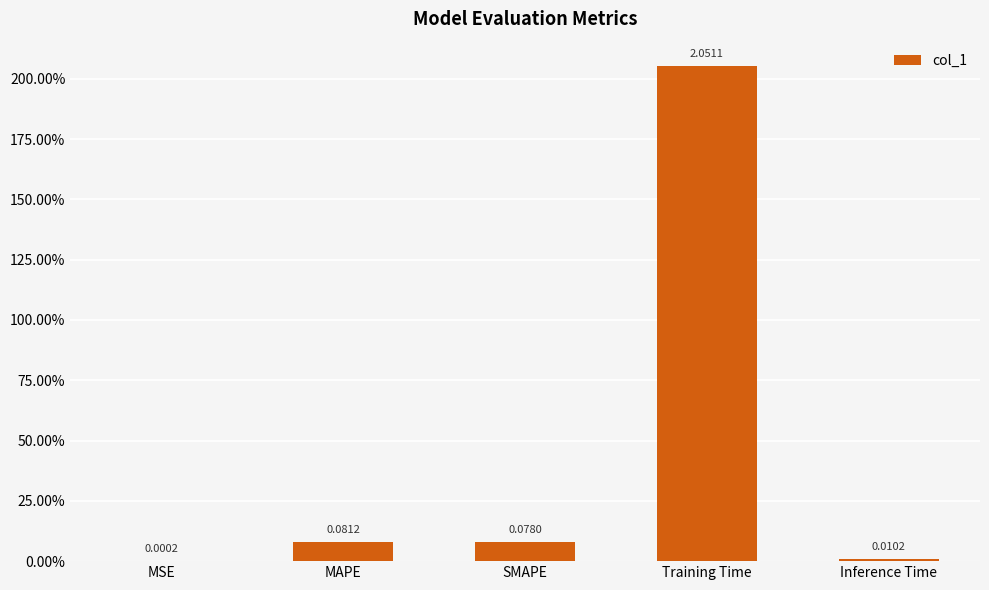

True or false: the data shows 0.0 at MSE.

True